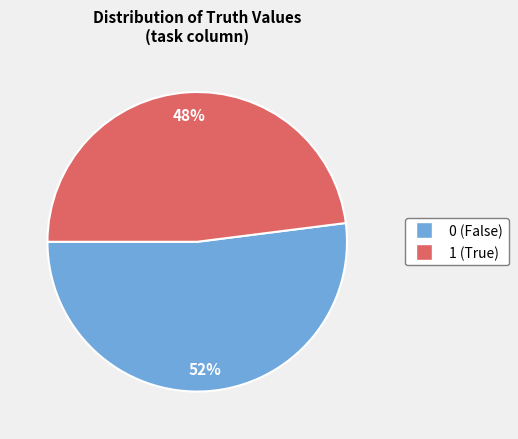

Rank the categories by value from highest to lowest.

0, 1